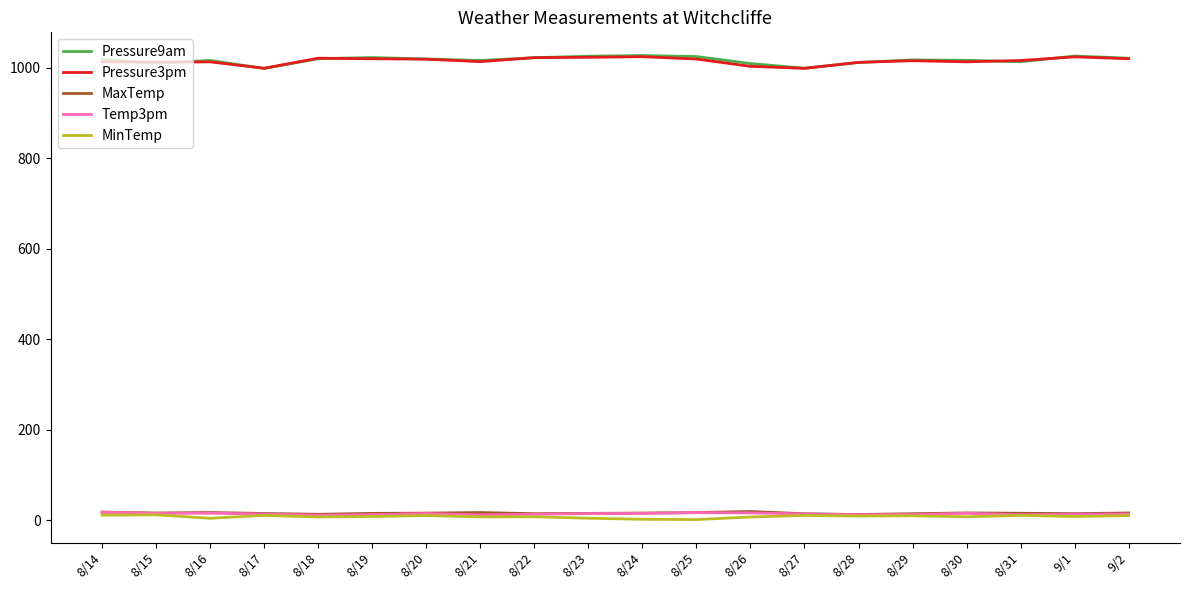

What is the minimum value for Pressure9am?

998.8